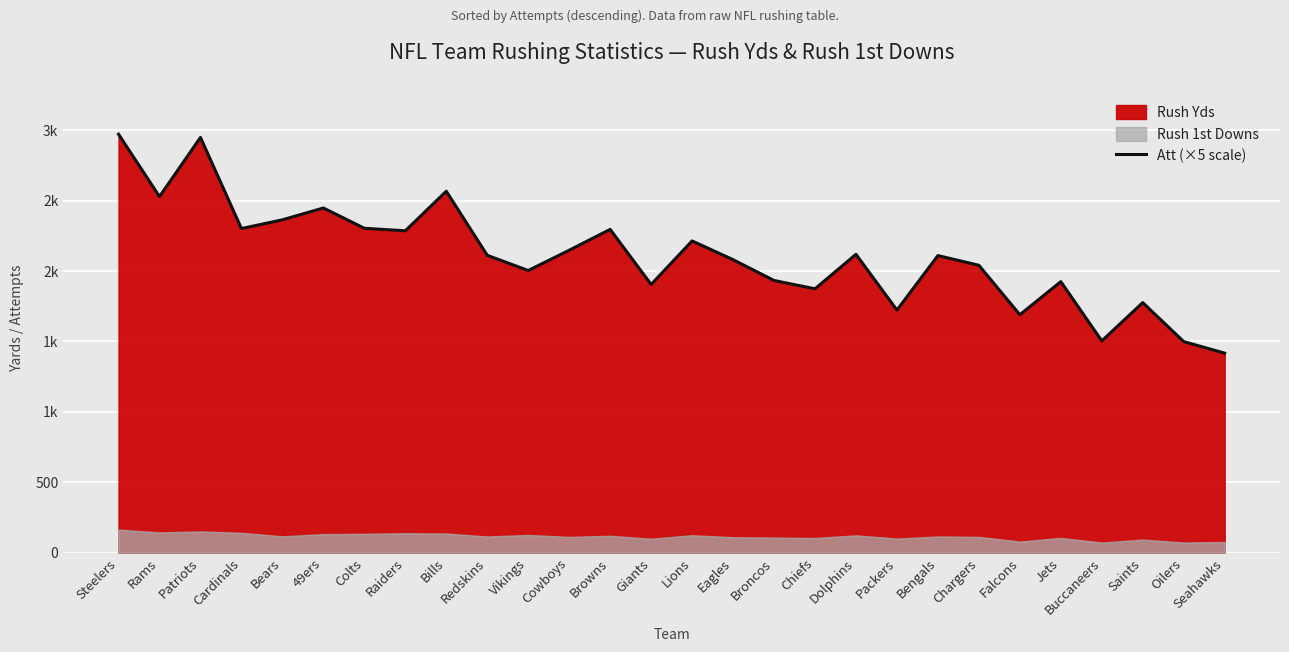

Reading right to left, transcribe all the data shown in this chart.

Seahawks=1416	Oilers=1498	Saints=1775	Buccaneers=1503	Jets=1924	Falcons=1689	Chargers=2040	Bengals=2109	Packers=1722	Dolphins=2118	Chiefs=1873	Broncos=1932	Eagles=2080	Lions=2213	Giants=1904	Browns=2295	Cowboys=2147	Vikings=2003	Redskins=2111	Bills=2566	Raiders=2285	Colts=2303	49ers=2447	Bears=2363	Cardinals=2301	Patriots=2948	Rams=2528	Steelers=2971